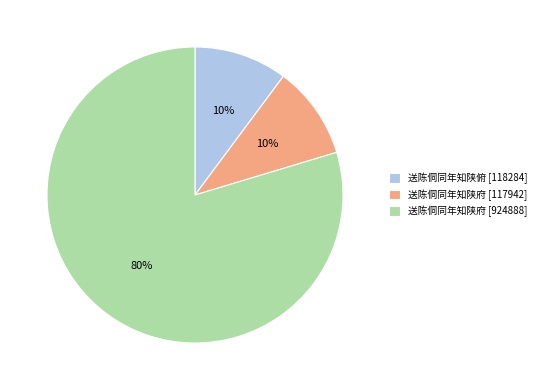

What is the majority slice?

送陈侗同年知陕府 [924888]